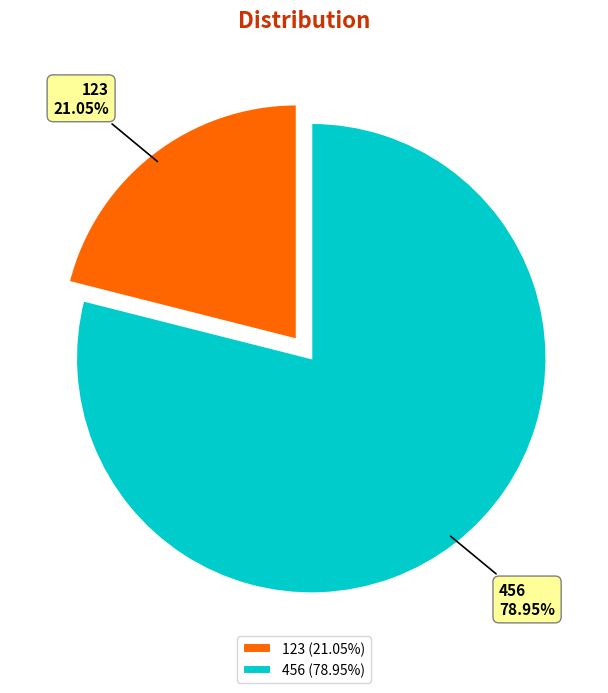

Does 123 represent more than half of the total?

No